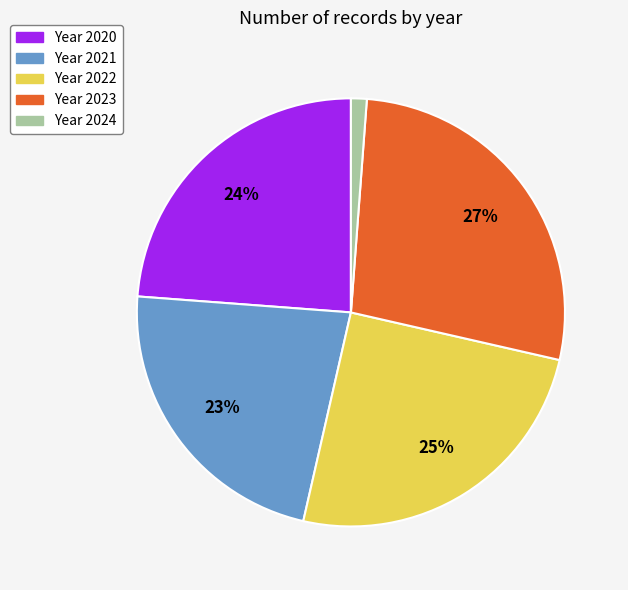

Does any single category account for the majority?

No